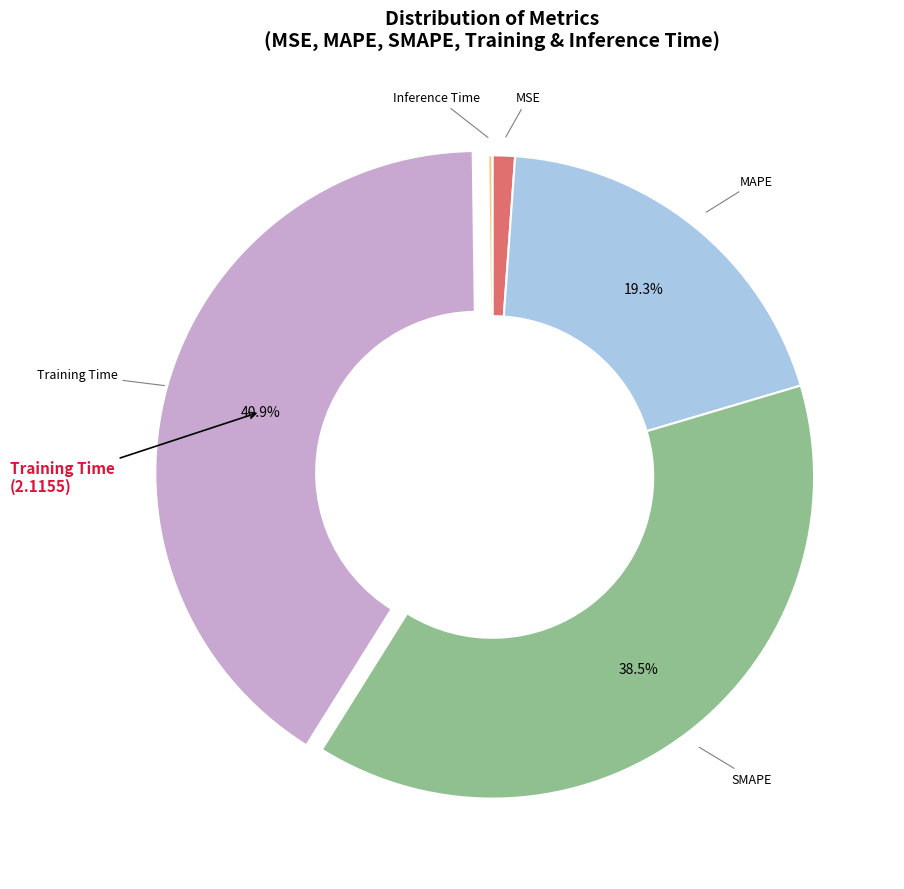

Is there a majority slice in this chart?

No